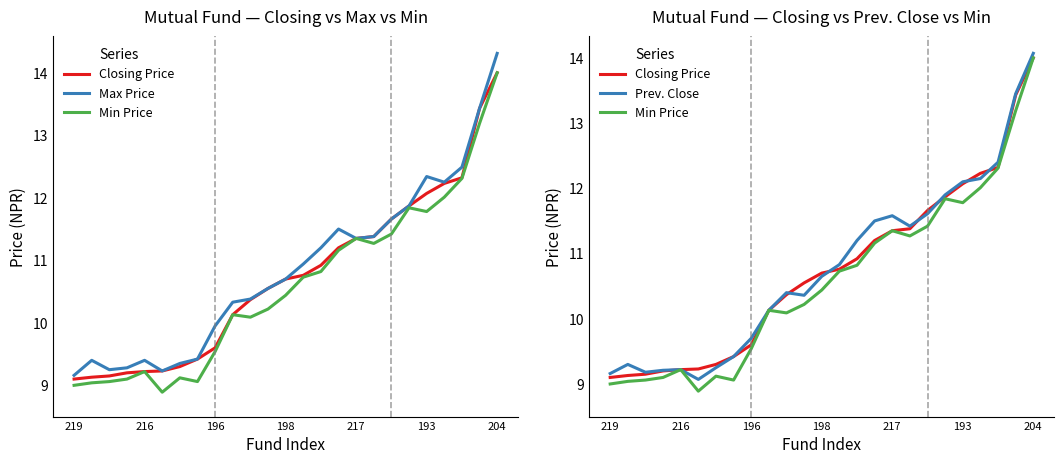

True or false: Closing Price and Min Price cross at least once.

False